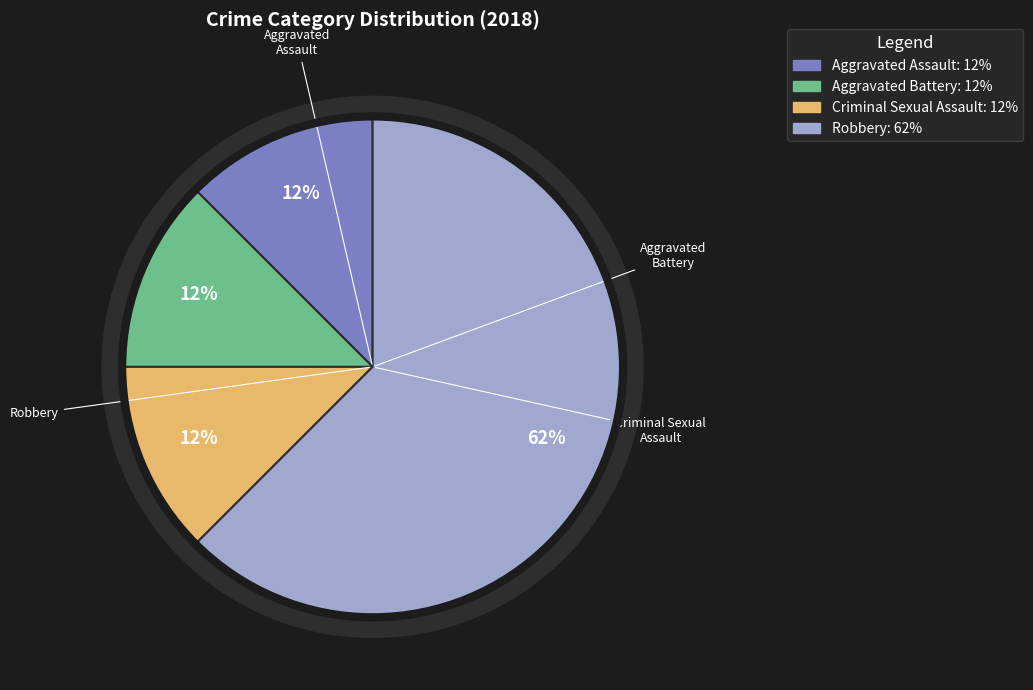

What percentage is the Criminal Sexual Assault slice, to the nearest percent?

12%